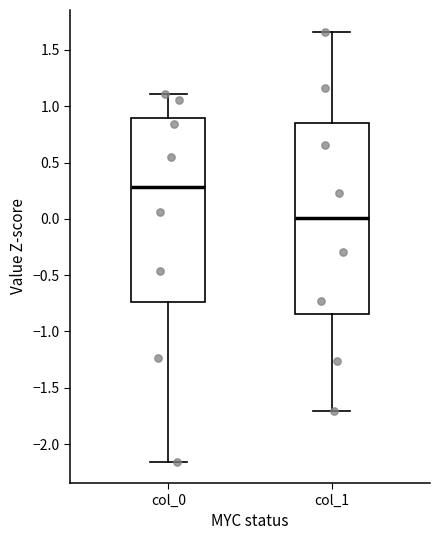

Which box has the lowest median line?

col_1